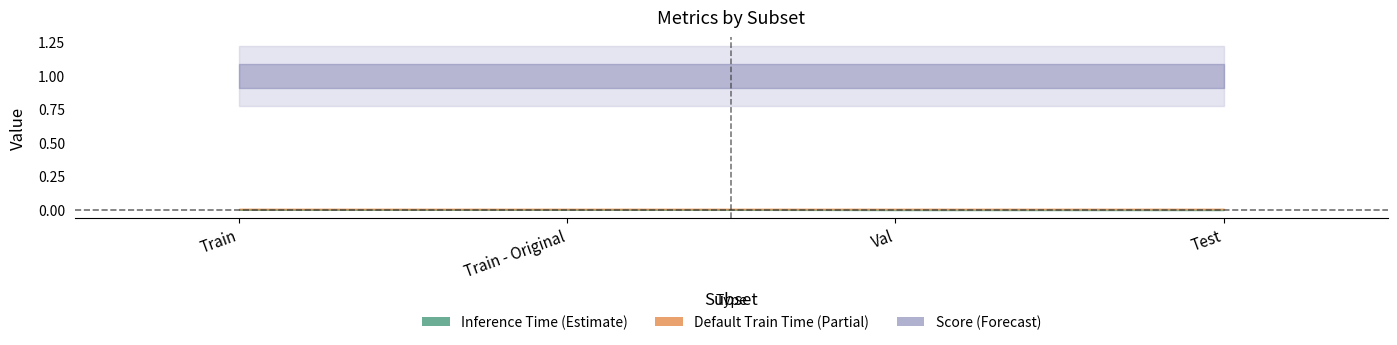

What is the average value of the Score series?

1.0